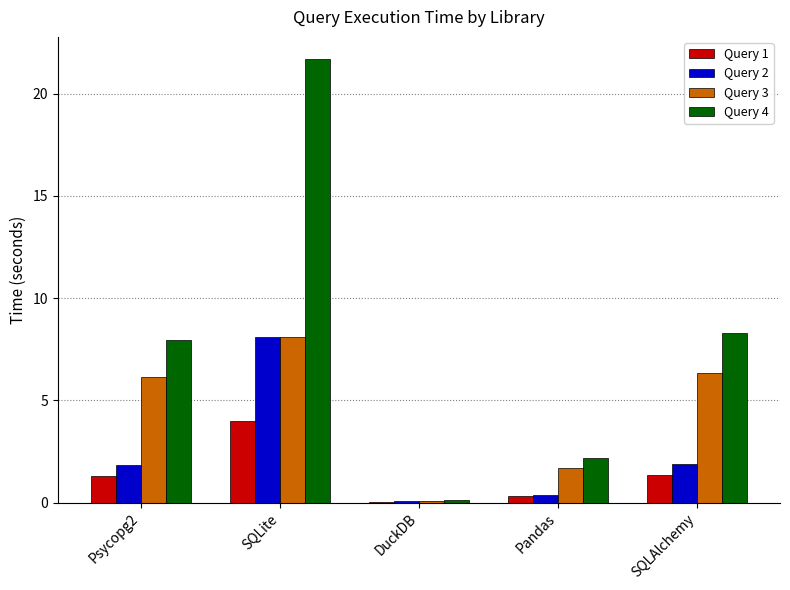

Which series has the largest range (max minus min)?

Query 4